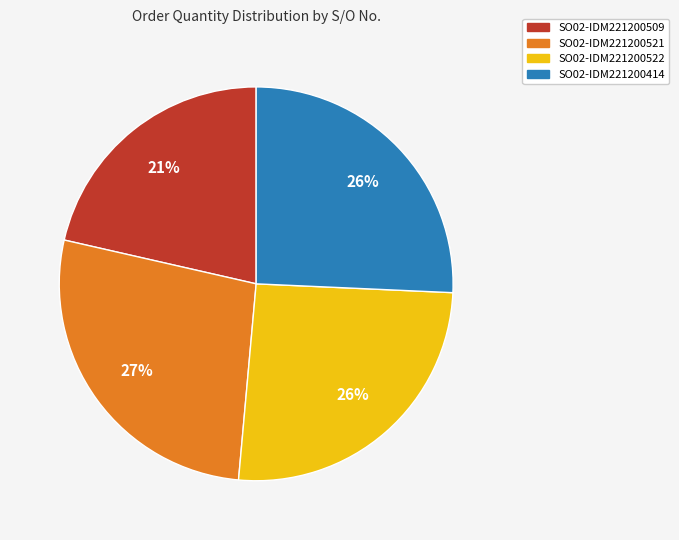

Count the number of slices in the pie.

4